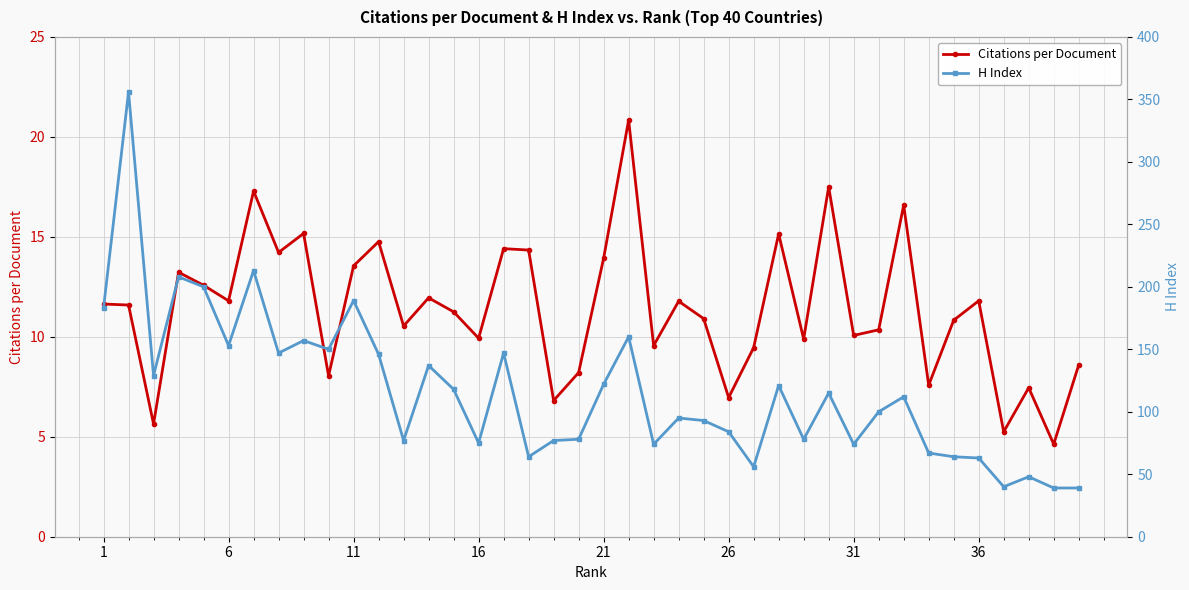

What is the minimum value for H Index?

39.0